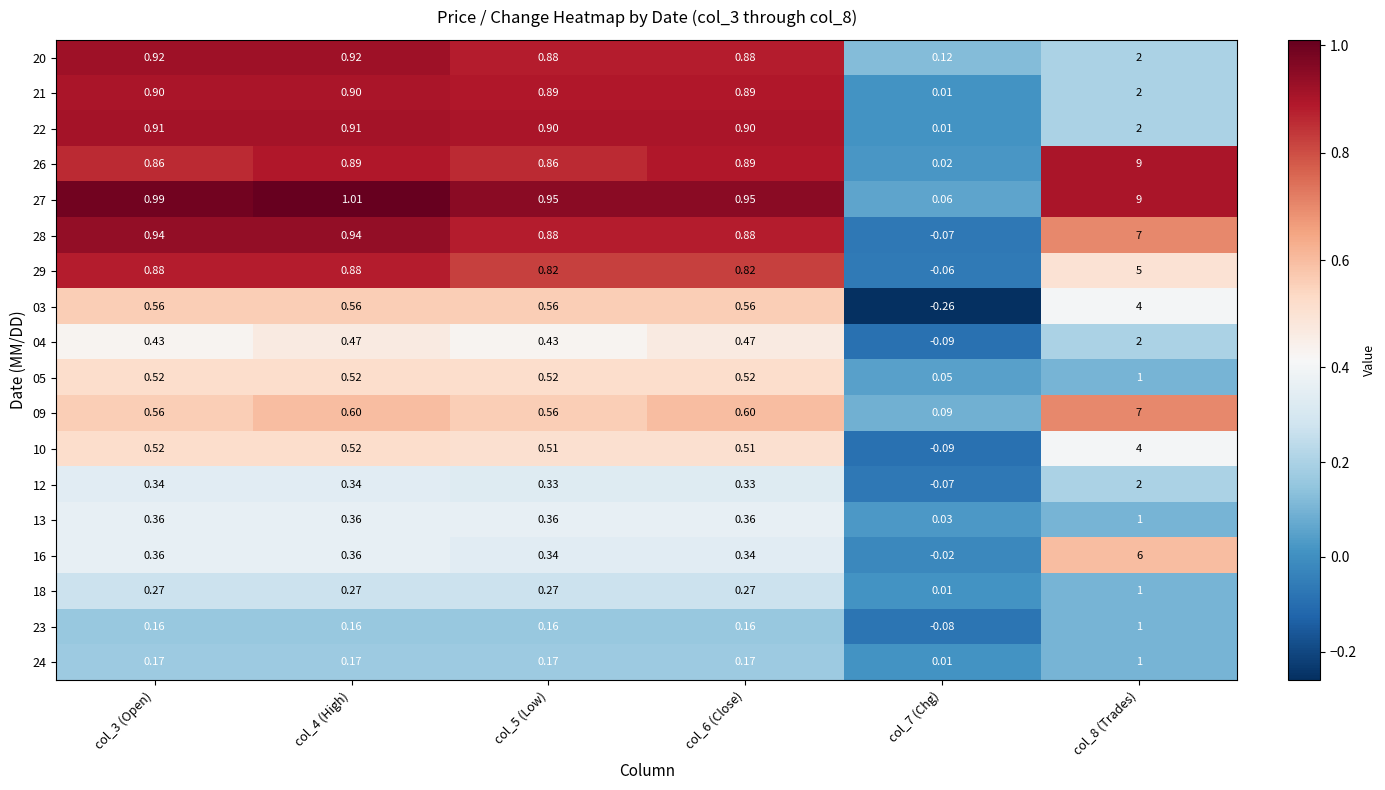

Which series has the largest total across all categories?

27